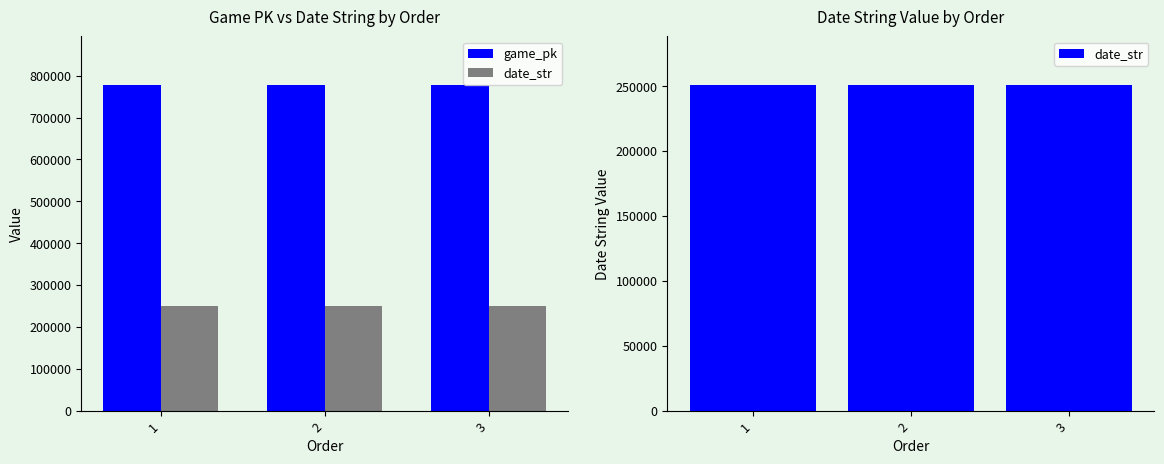

What are all the series names shown in the legend?

game_pk, date_str